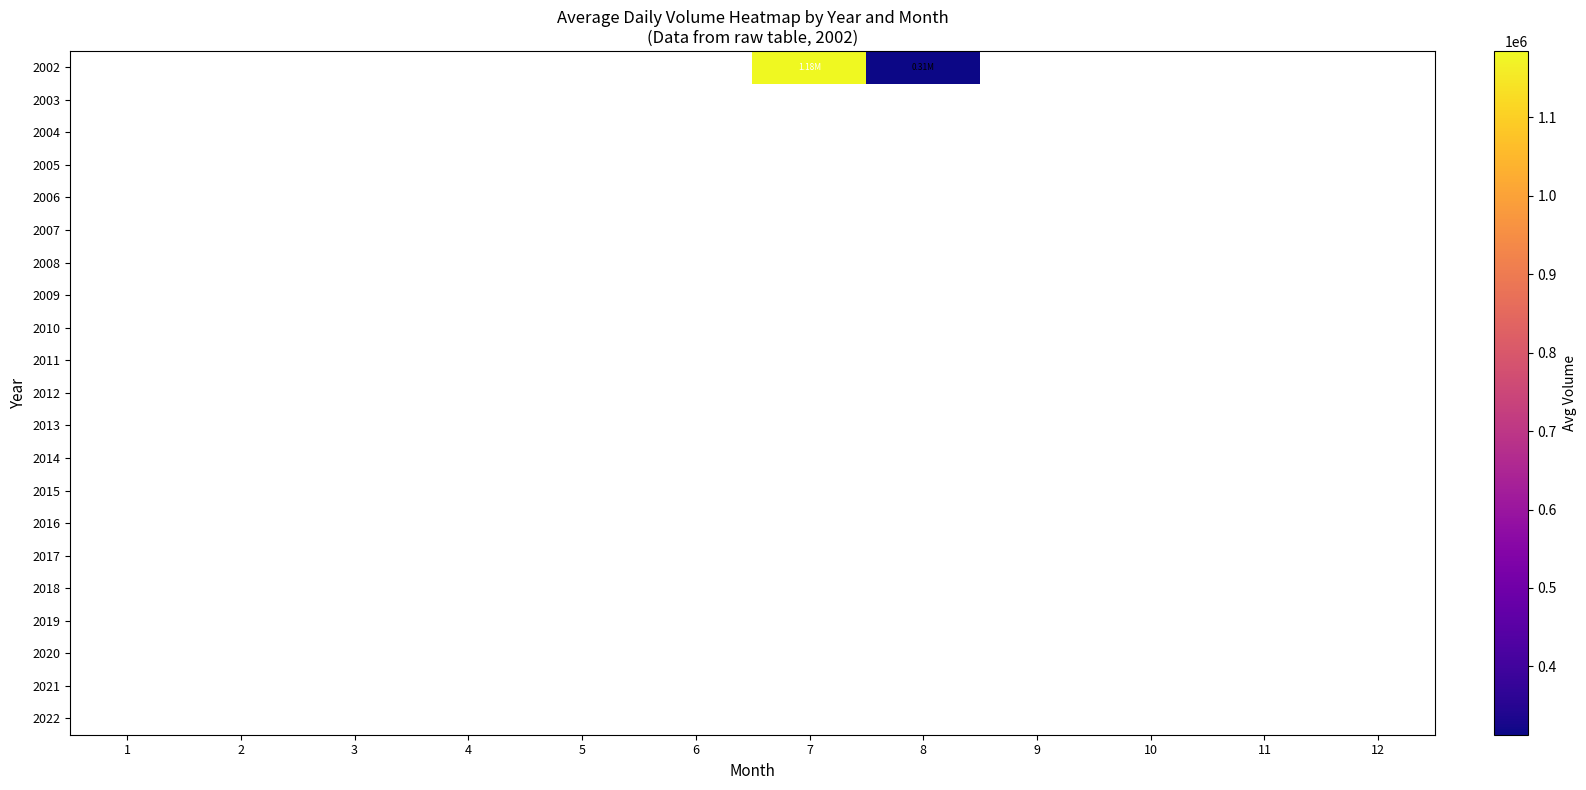

List the series in order of their overall mean, lowest first.

2002, 2003, 2004, 2005, 2006, 2007, 2008, 2009, 2010, 2011, 2012, 2013, 2014, 2015, 2016, 2017, 2018, 2019, 2020, 2021, 2022